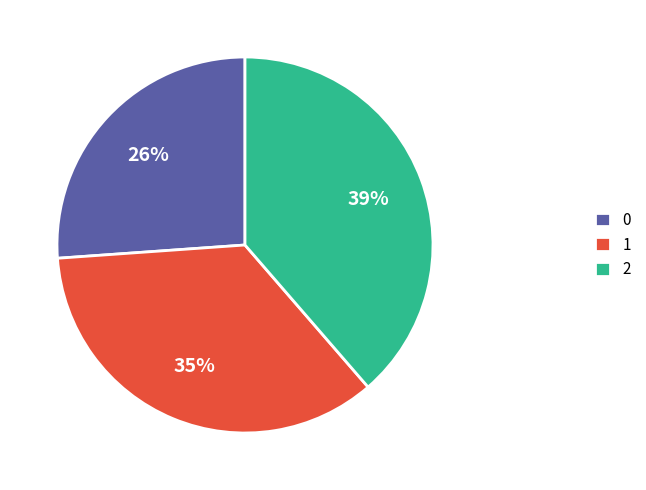

Is the sum of 0 and 2 greater than half?

Yes